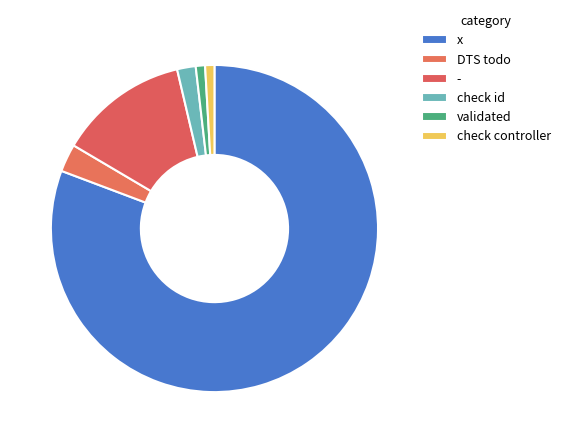

Approximately how many times larger is the value at - compared to DTS todo?

4.7